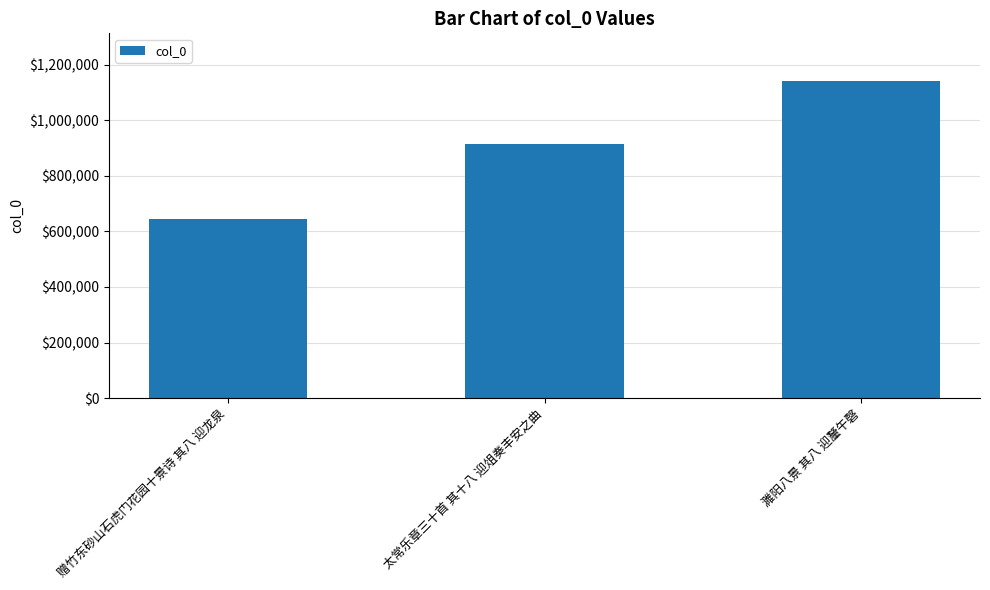

Reading left to right, what are all the values shown in this chart?

644964	916475	1142216